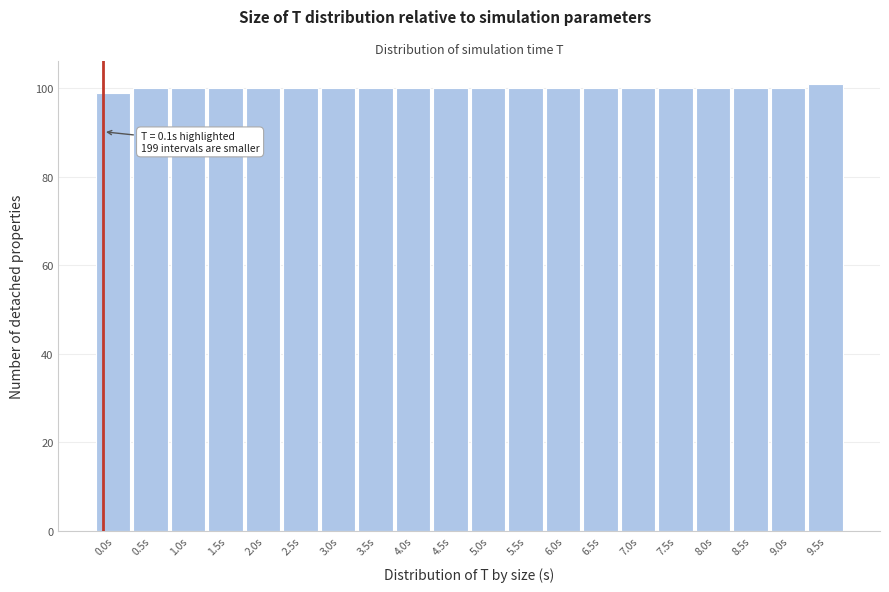

Reading left to right, transcribe all the data shown in this chart.

0.0s=99	0.5s=100	1.0s=100	1.5s=100	2.0s=100	2.5s=100	3.0s=100	3.5s=100	4.0s=100	4.5s=100	5.0s=100	5.5s=100	6.0s=100	6.5s=100	7.0s=100	7.5s=100	8.0s=100	8.5s=100	9.0s=100	9.5s=101